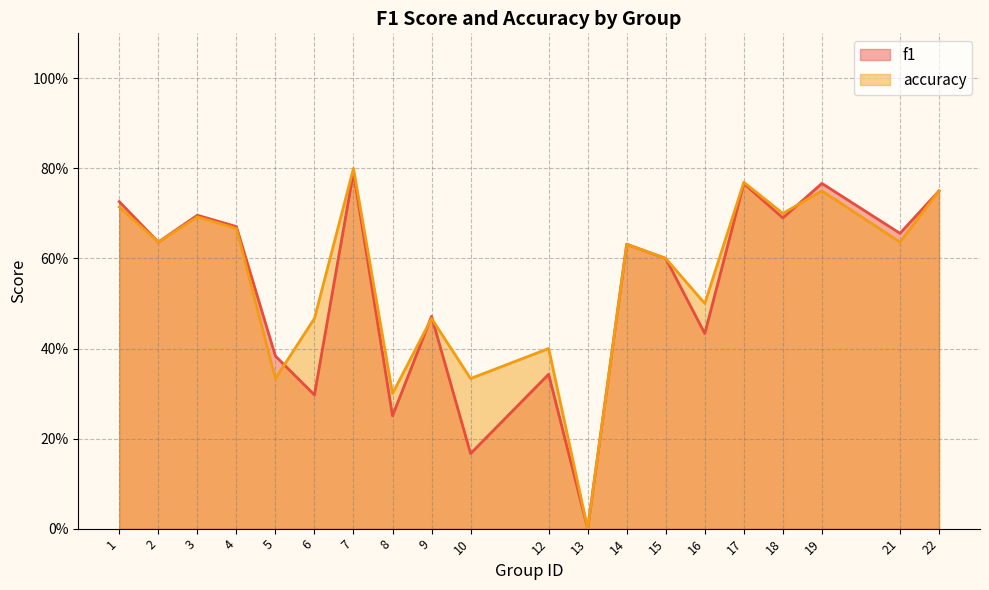

What is the sum of all f1 values?

10.7